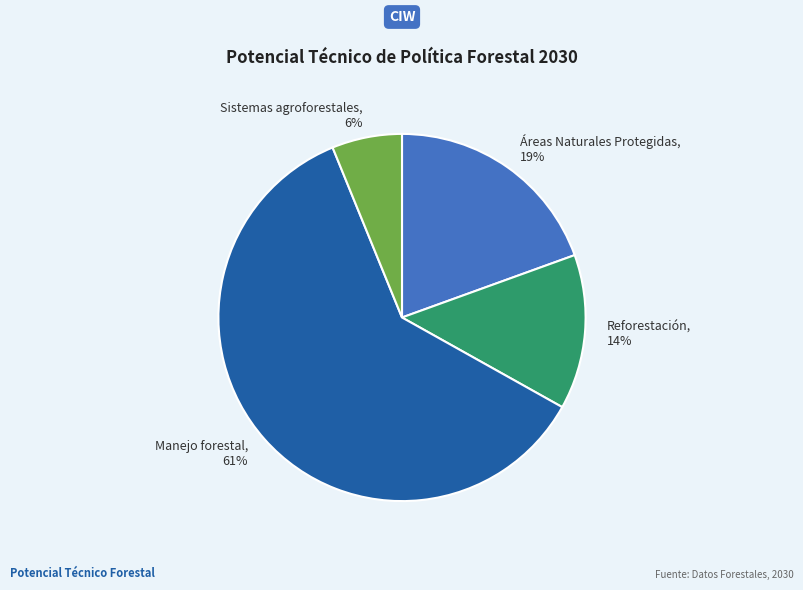

The Reforestación slice represents 14% of the pie. True or false?

True